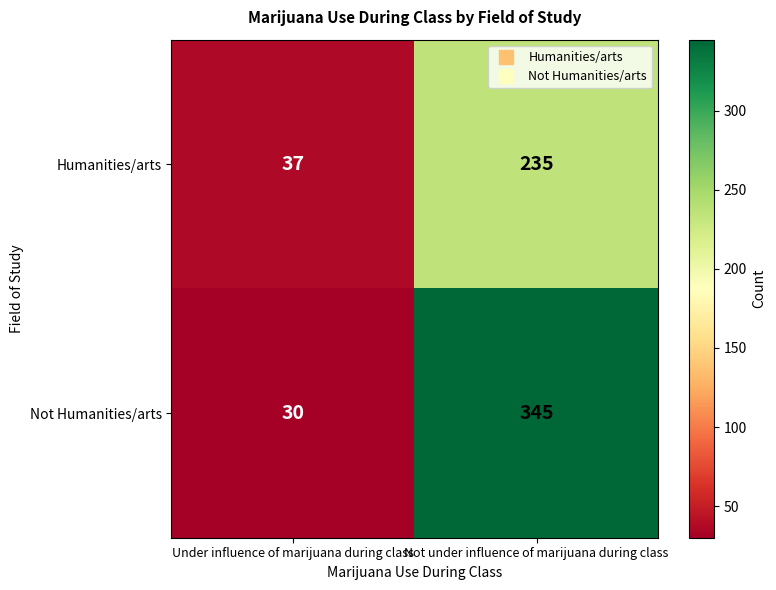

At Under influence of marijuana during class, list the series in order from largest to smallest.

Humanities/arts, Not Humanities/arts